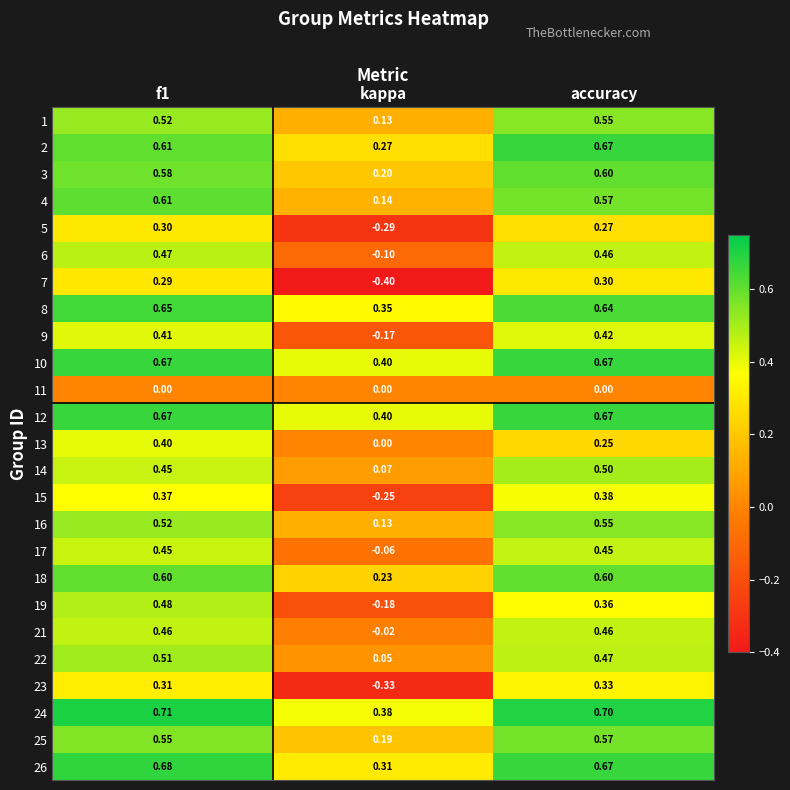

Where is 8 nearest to the value 0?

kappa